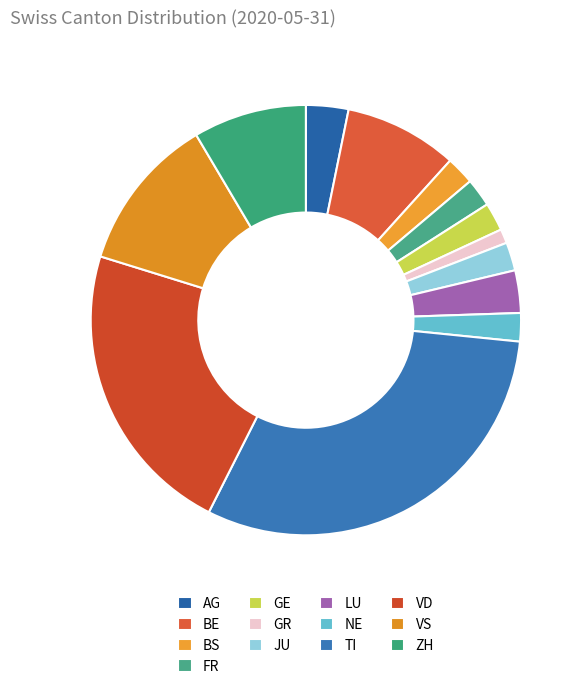

Does VS account for over 50% of the chart?

No